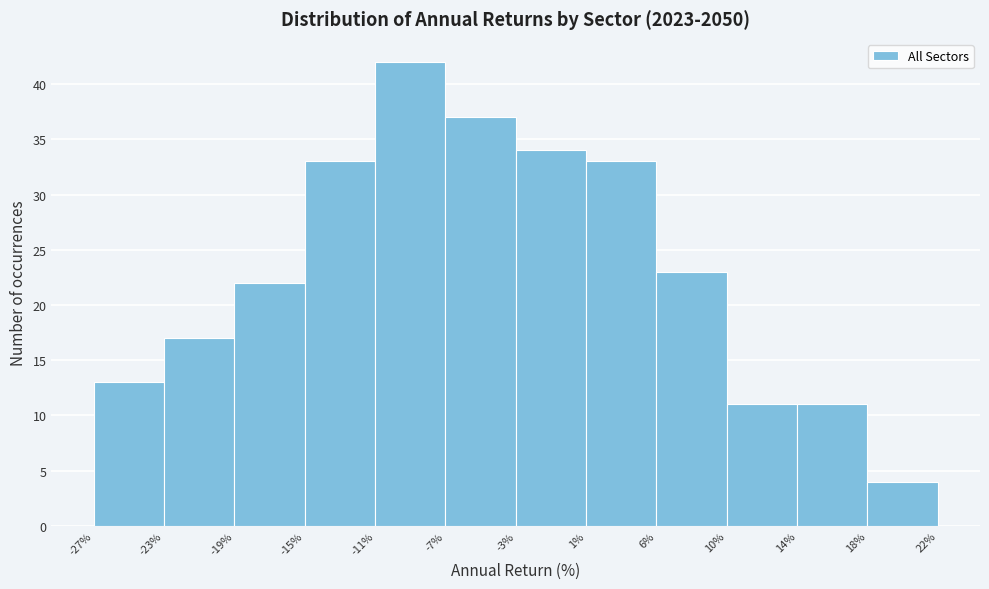

Reading left to right, list every bar in this chart as the range it spans on the x-axis followed by its height. The values are not printed on the chart, so give them approximately, as read against the axis.

-27% to -23%: 13
-23% to -19%: 17
-19% to -15%: 22
-15% to -11%: 33
-11% to -7%: 42
-7% to -3%: 37
-3% to 1%: 34
1% to 6%: 33
6% to 10%: 23
10% to 14%: 11
14% to 18%: 11
18% to 22%: 4